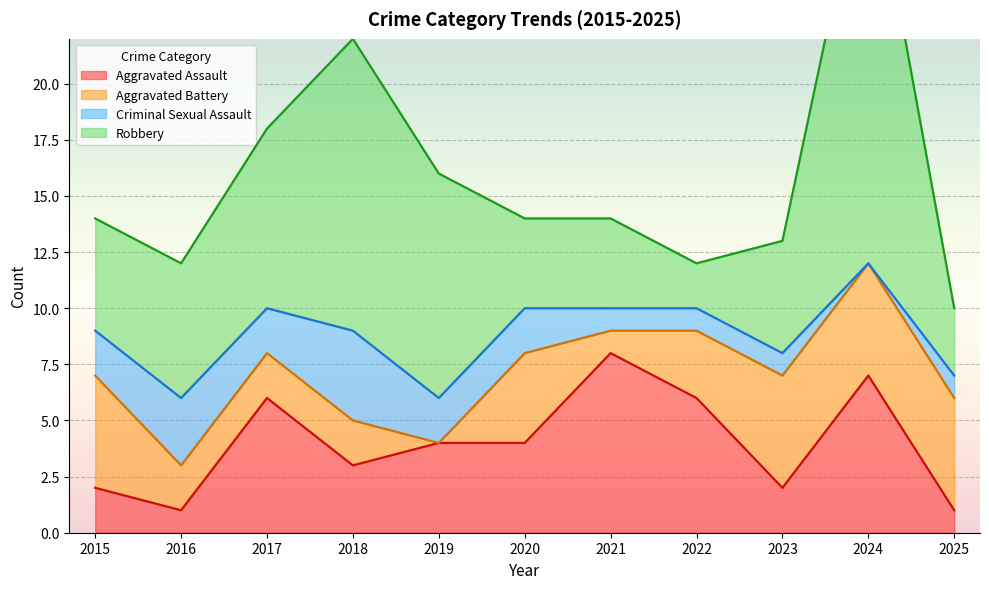

At which category is the sum across all series the highest?

2024